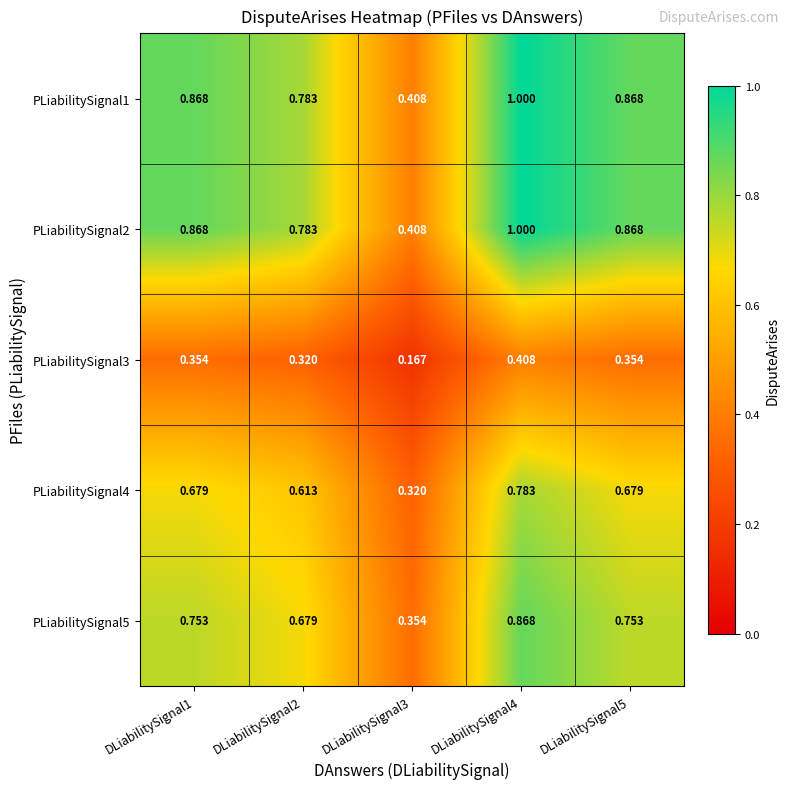

Is the value of PLiabilitySignal1 at DLiabilitySignal2 greater than the value of PLiabilitySignal5 at DLiabilitySignal3?

Yes